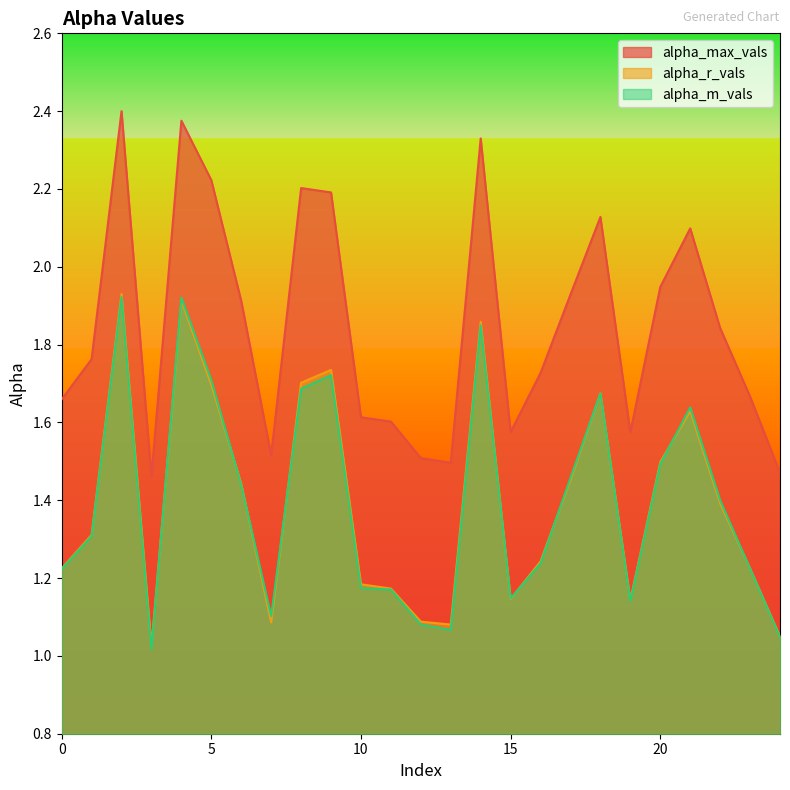

How many series are shown in this chart?

3